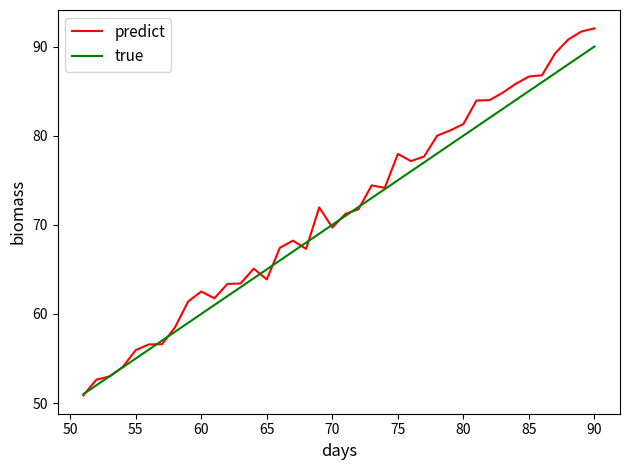

After their last crossing, which series has the higher values: predict or true?

true